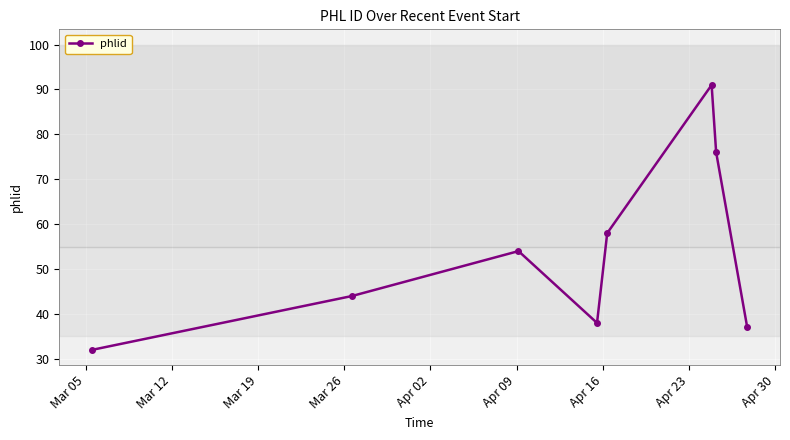

What is the greatest value displayed?

91